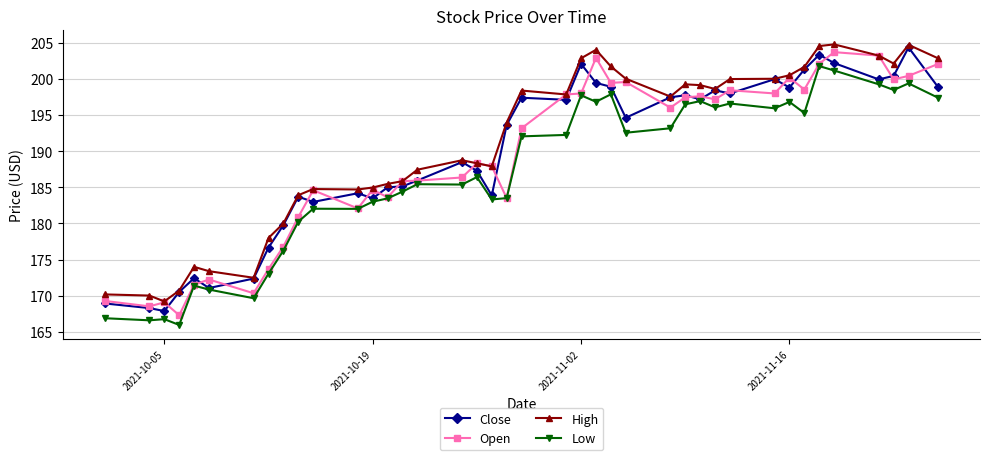

At how many categories does at least one series exceed 196?

20